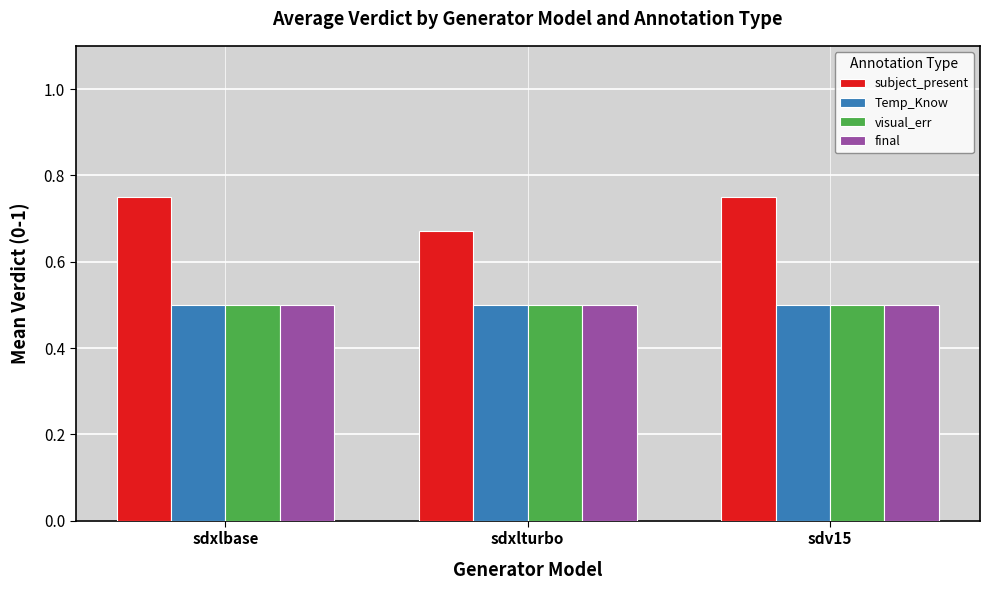

How many bars are there in total?

12